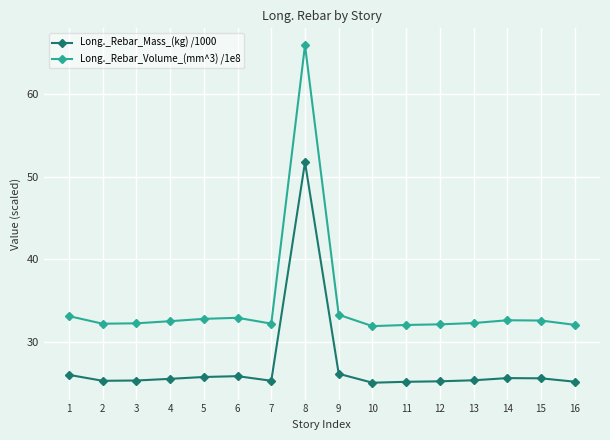

At how many categories does at least one series exceed 36?

1